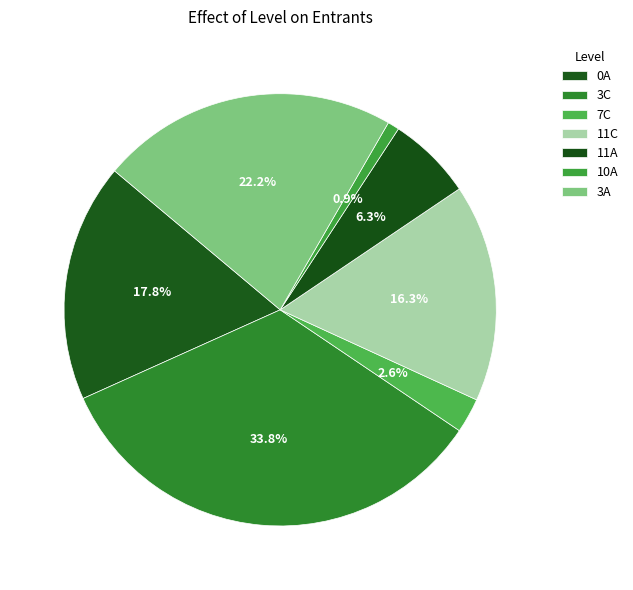

How many segments does this pie chart have?

7